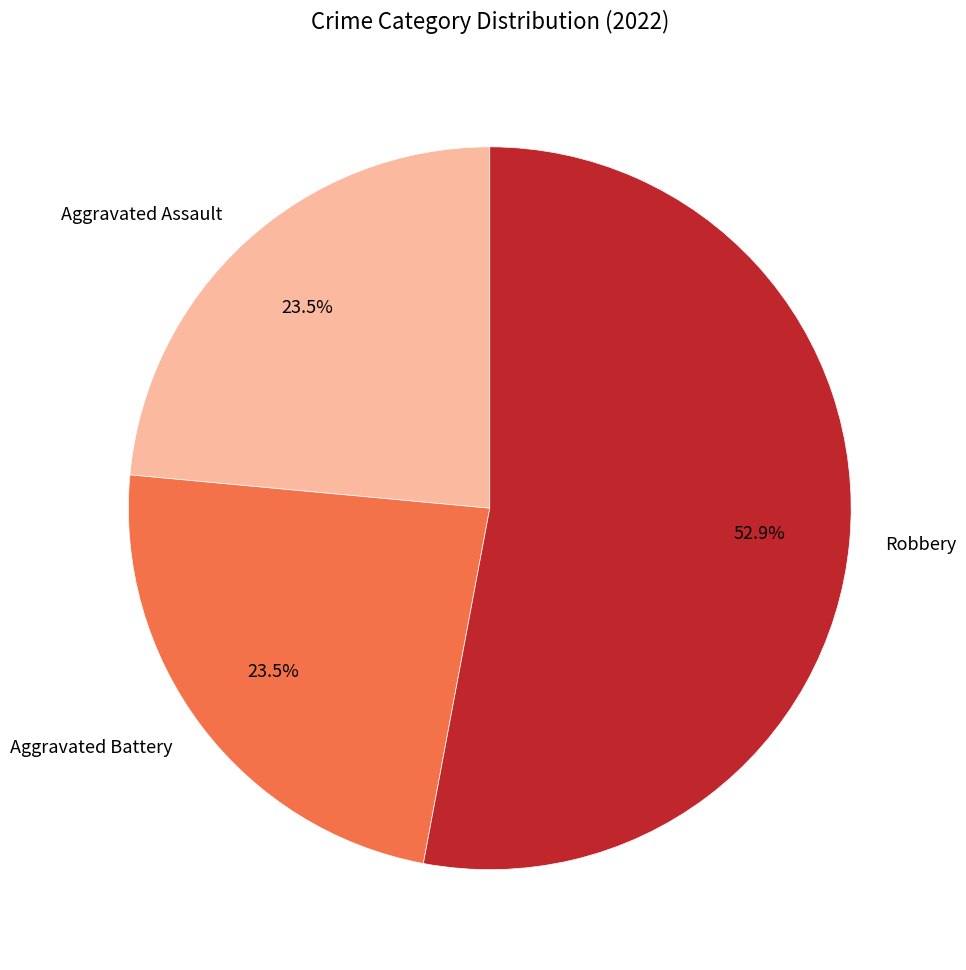

What is the ratio of the value at Aggravated Battery to the value at Aggravated Assault?

1.0